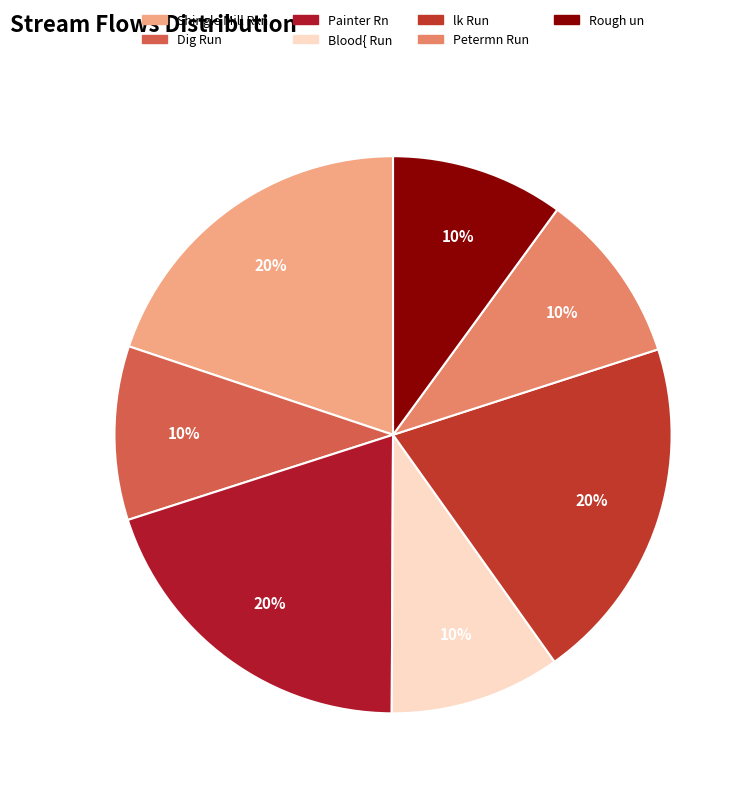

What portion of the pie excludes Rough un?

90.0%